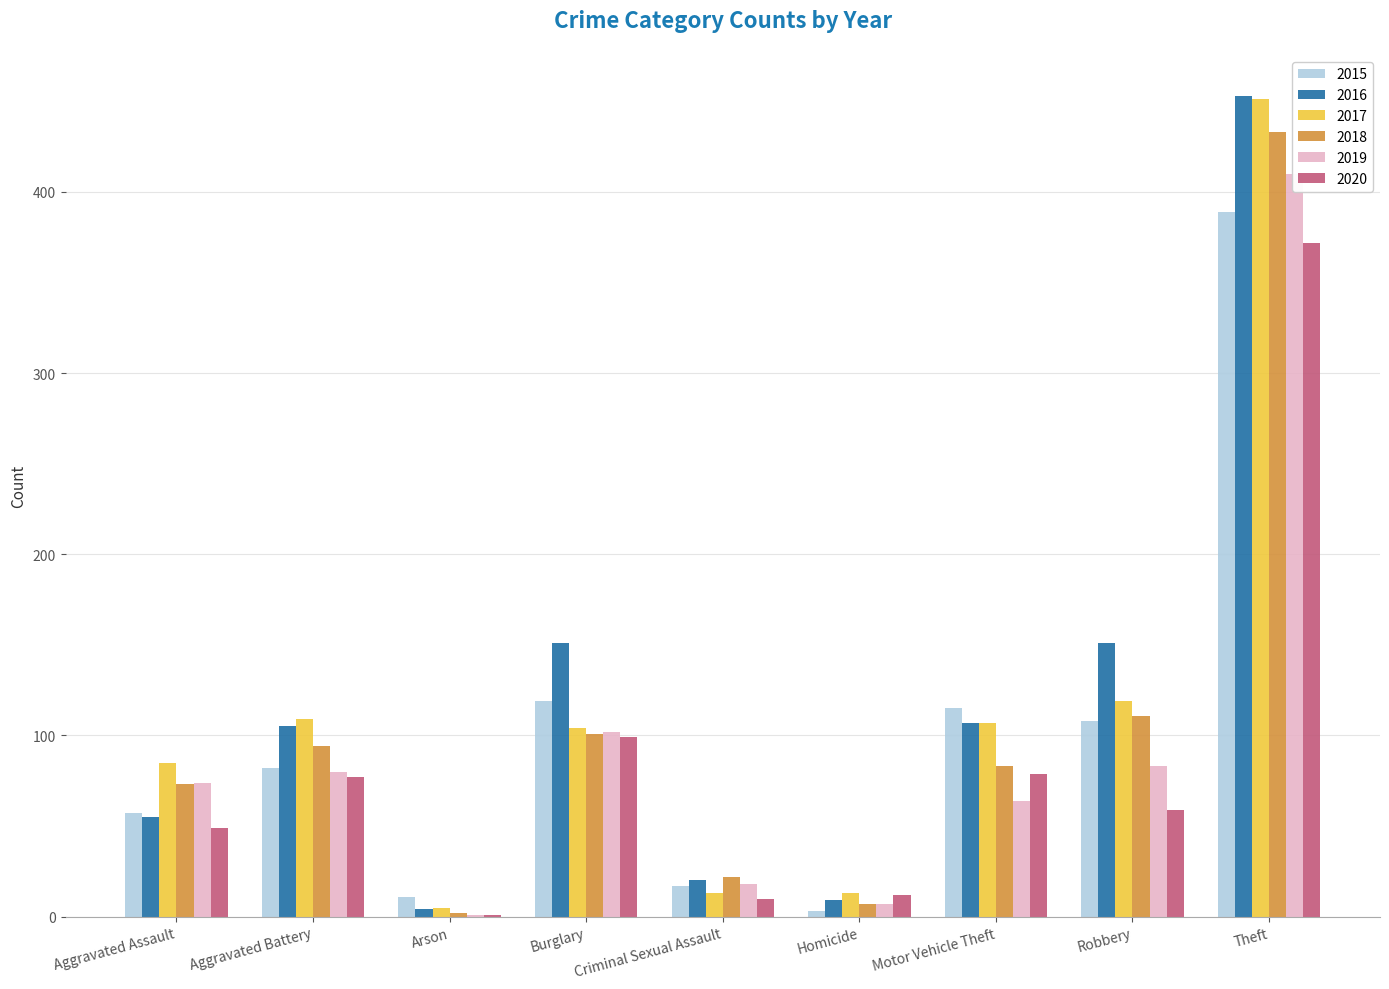

What position from the right is Arson?

7